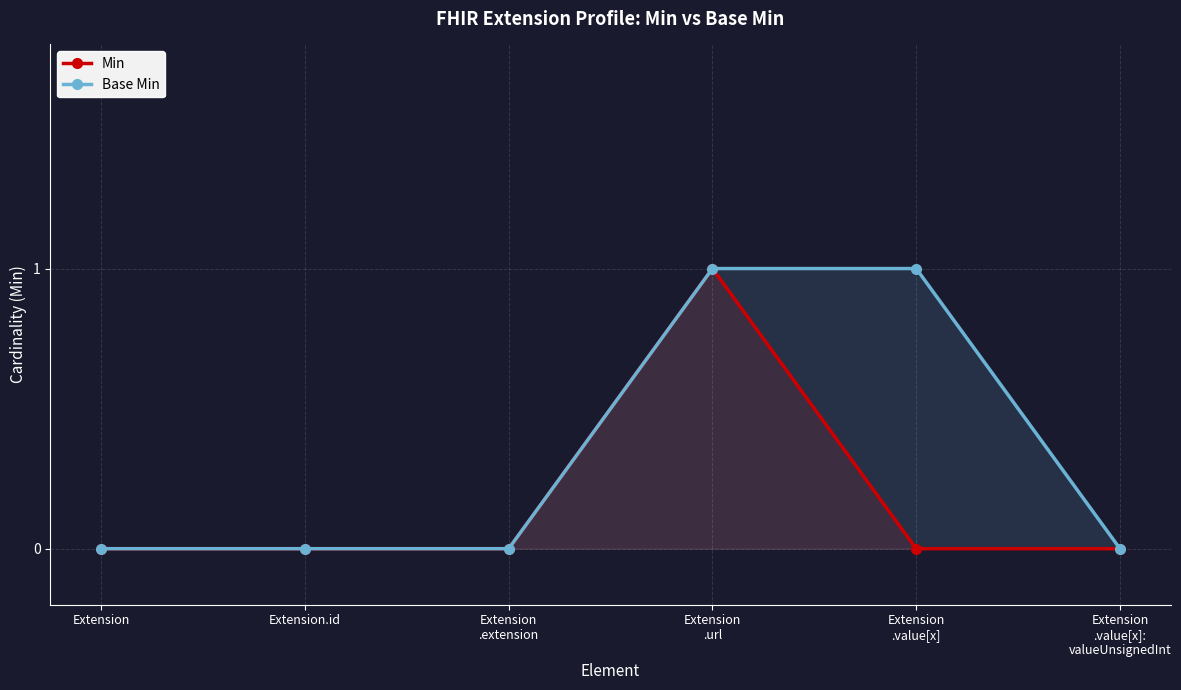

At which category is the sum across all series the highest?

Extension
.url